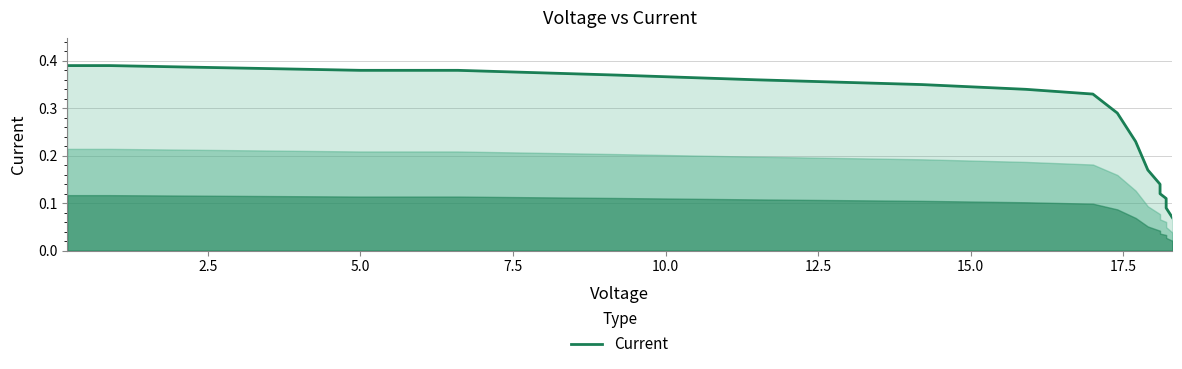

How many series are shown in this chart?

1